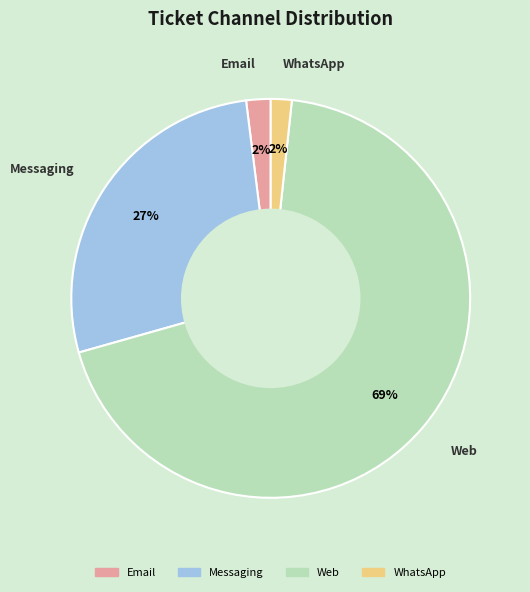

Does Web account for over 50% of the chart?

Yes